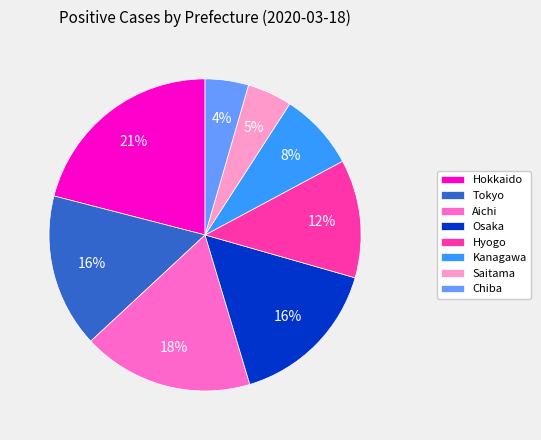

The Aichi slice represents 6% of the pie. True or false?

False